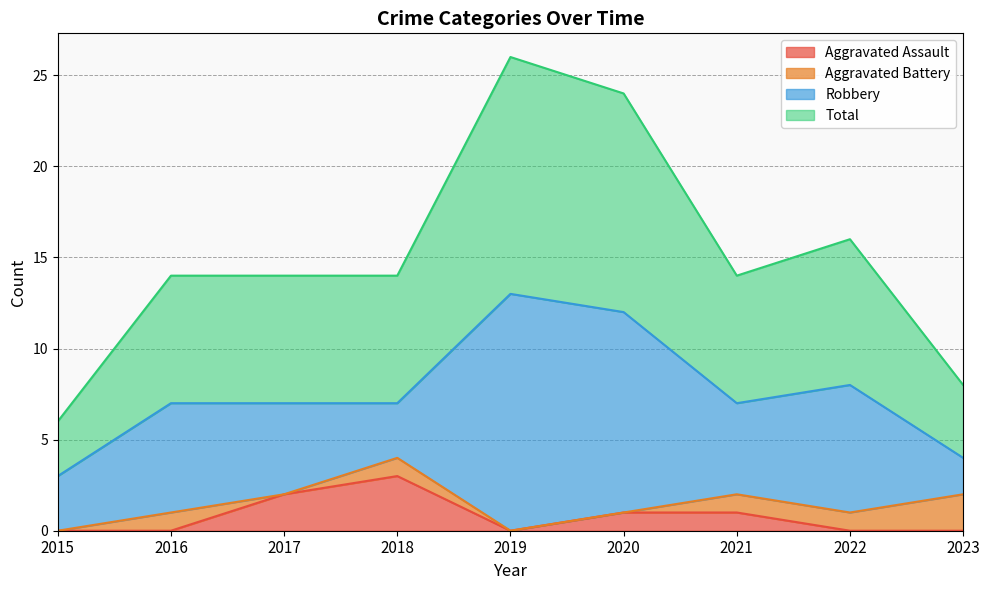

What are all the series names shown in the legend?

Aggravated Assault, Aggravated Battery, Robbery, Total